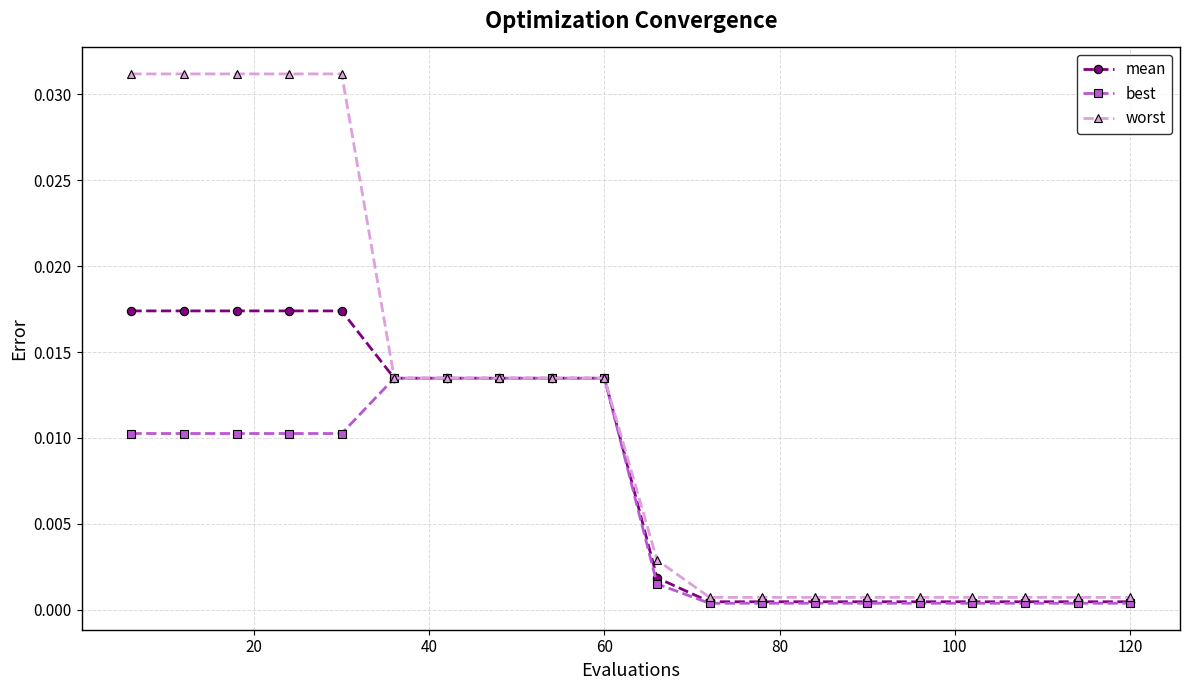

List the series in order of their peak value, lowest first.

best, mean, worst